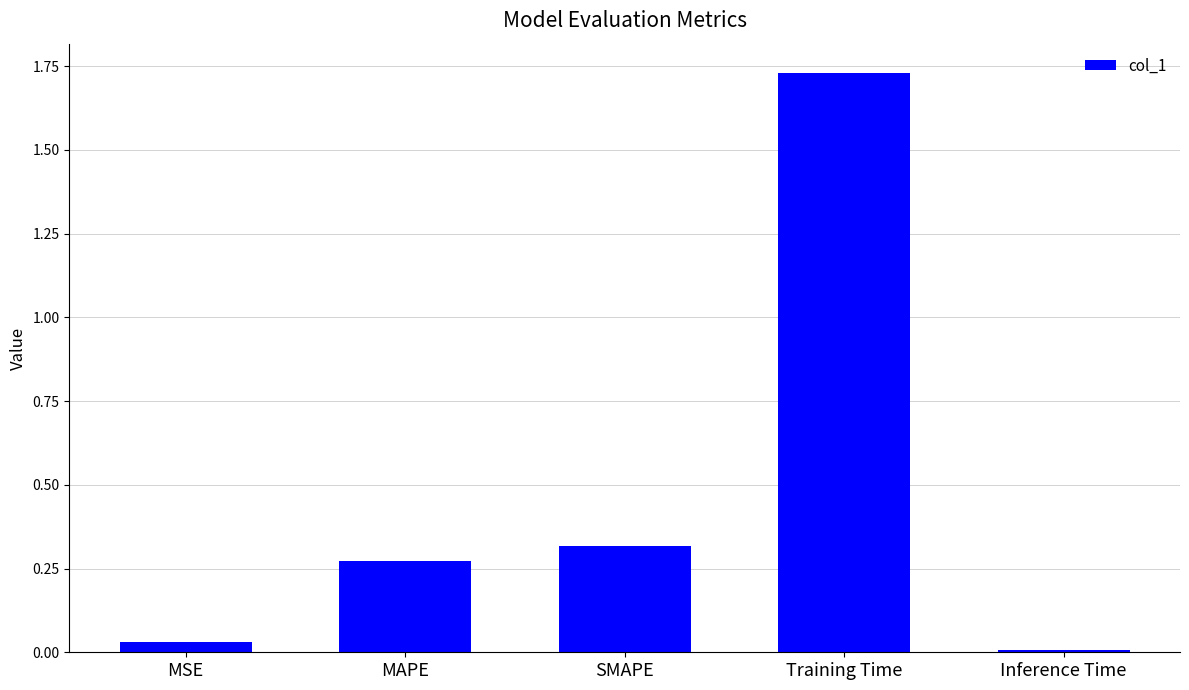

Is it true that the value at MAPE is 0.1?

False